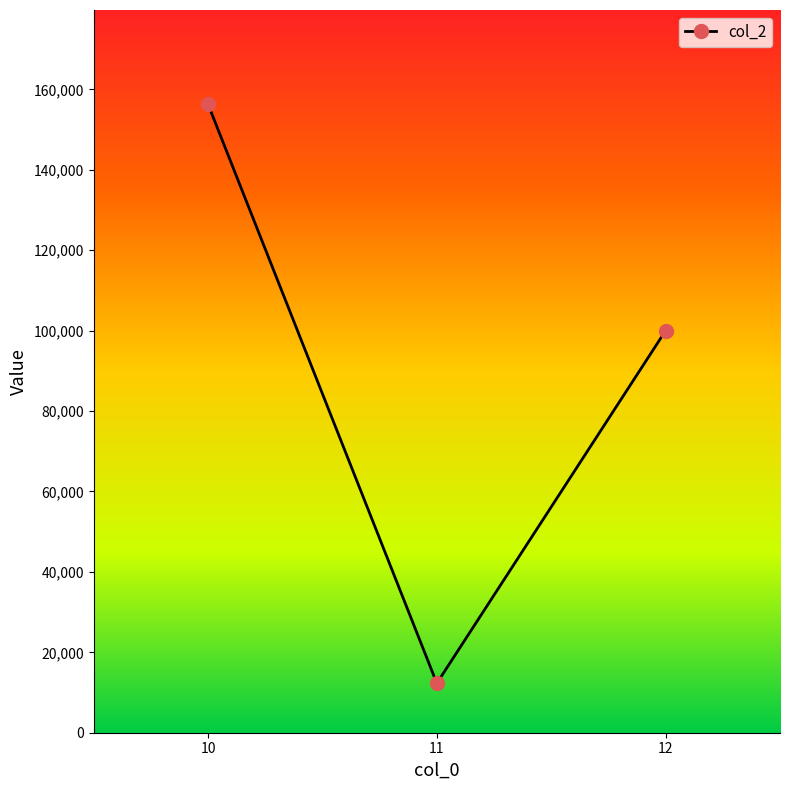

Reading left to right, what are all the values shown in this chart?

10=156300	11=12300	12=99990